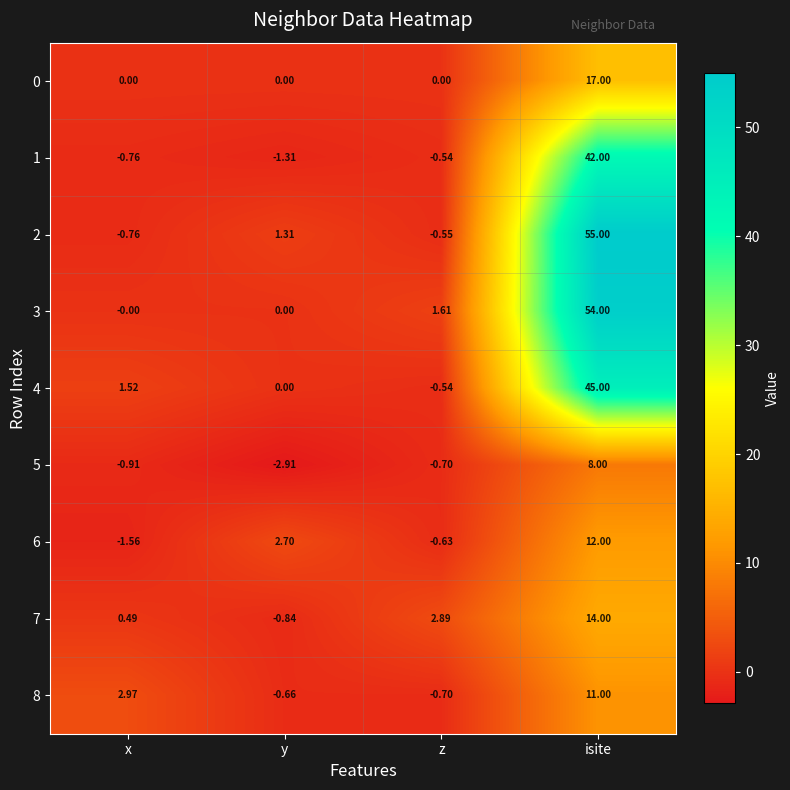

Rank the categories by 7 value from lowest to highest.

y, x, z, isite